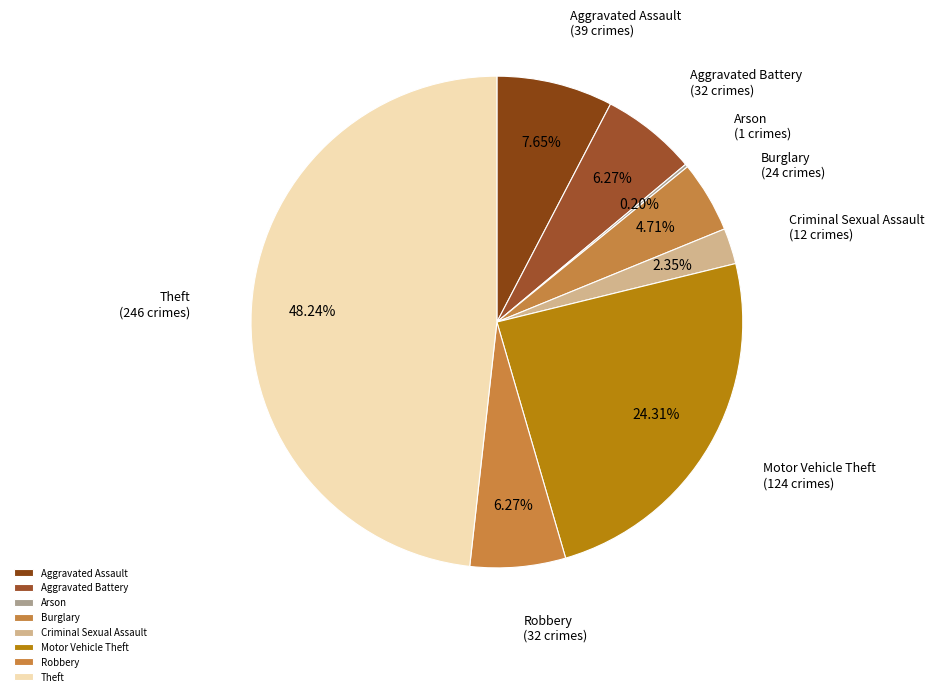

What is the largest slice in the pie chart?

Theft